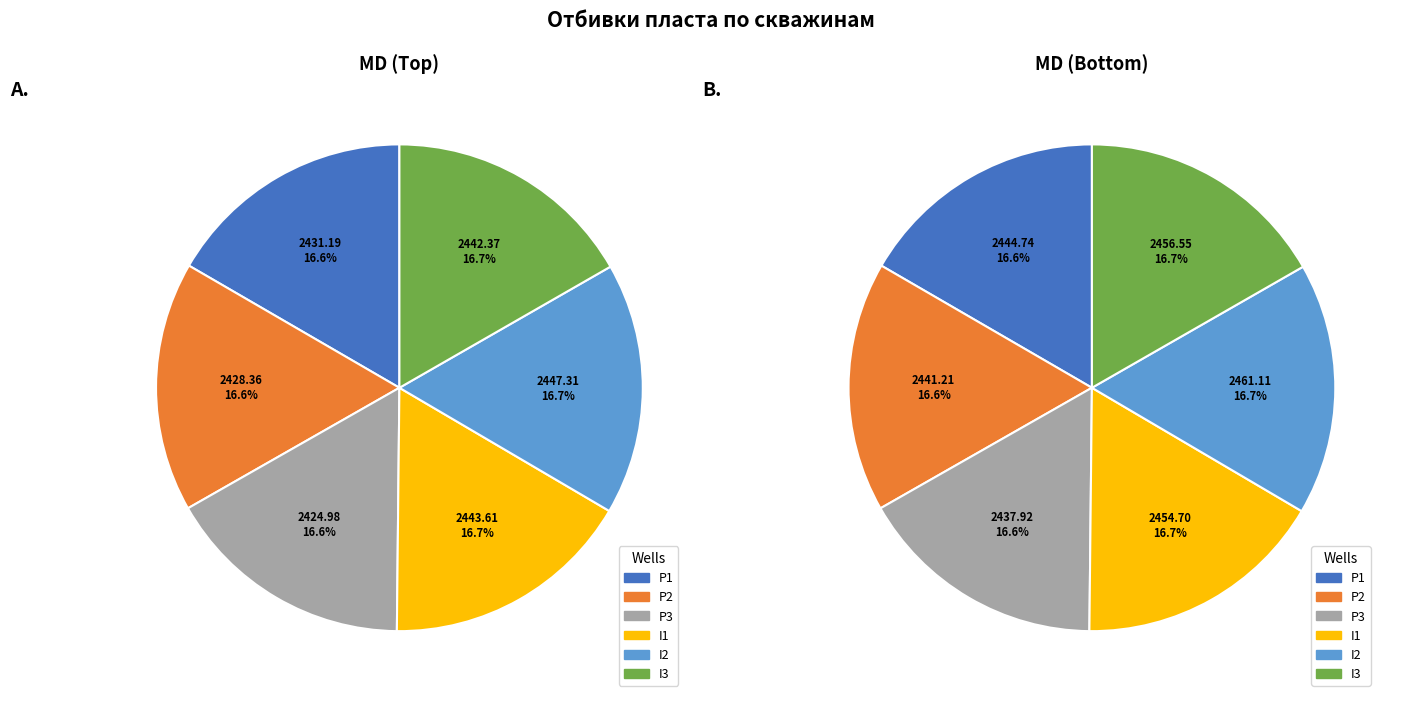

To the nearest percent, what percentage of the pie is I2?

17%